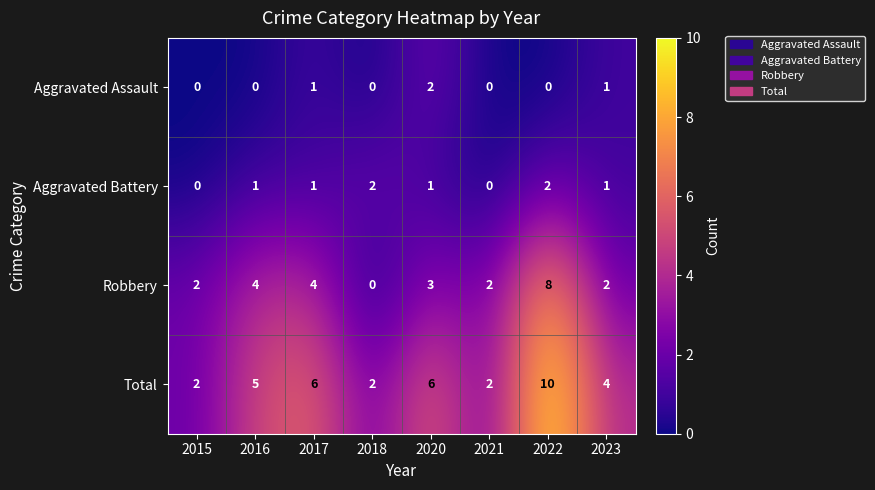

The Total series shows 2 at 2021. True or false?

True